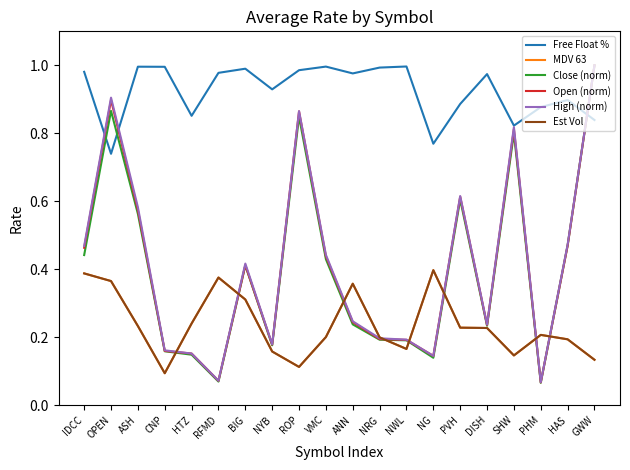

What is the maximum value shown in the chart?

1.0